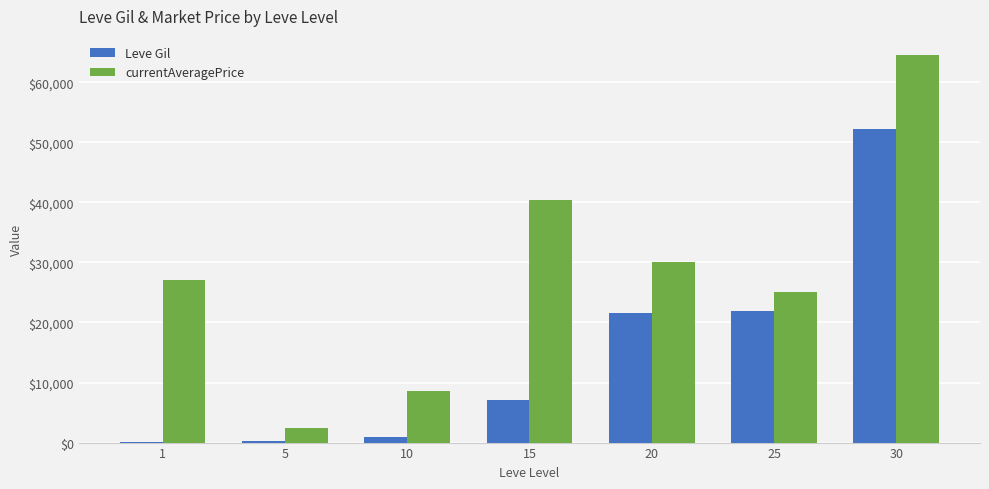

Which series changed the most between 1 and 30?

Leve Gil